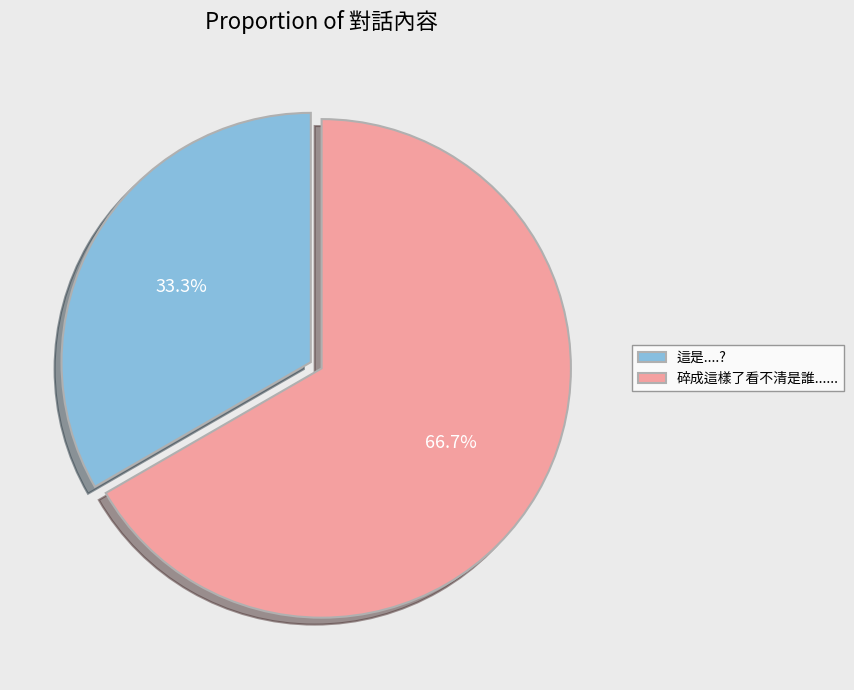

Which category has the smallest portion of the pie?

這是....?